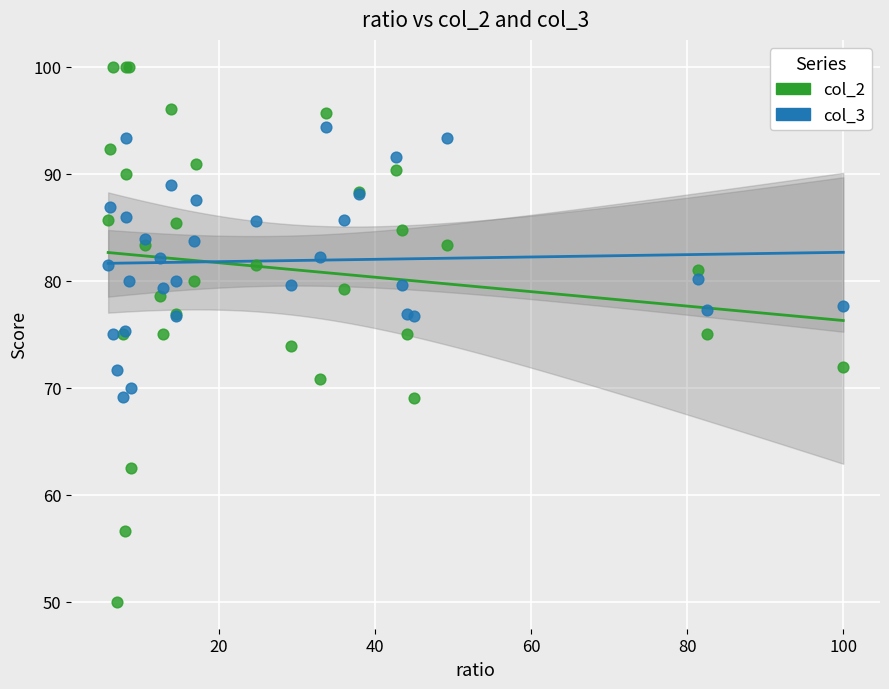

Which series contains the lowest Y value?

col_2